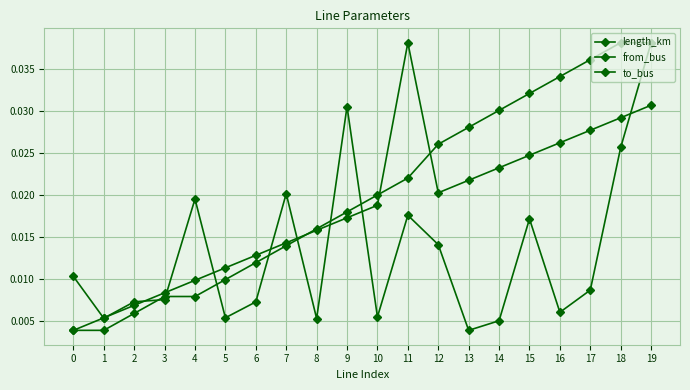

How many lines are shown in the chart?

3